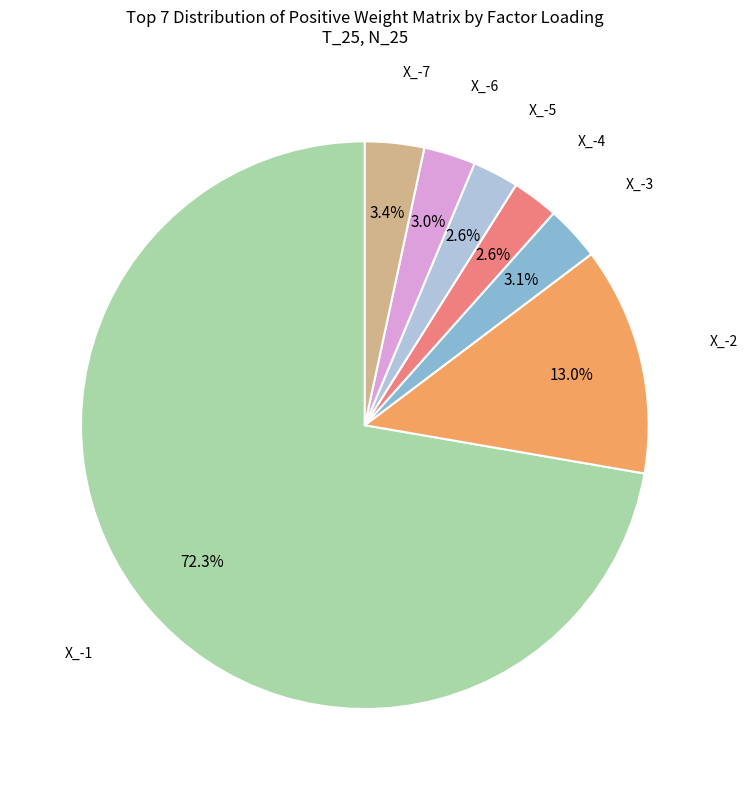

Count the number of slices in the pie.

7